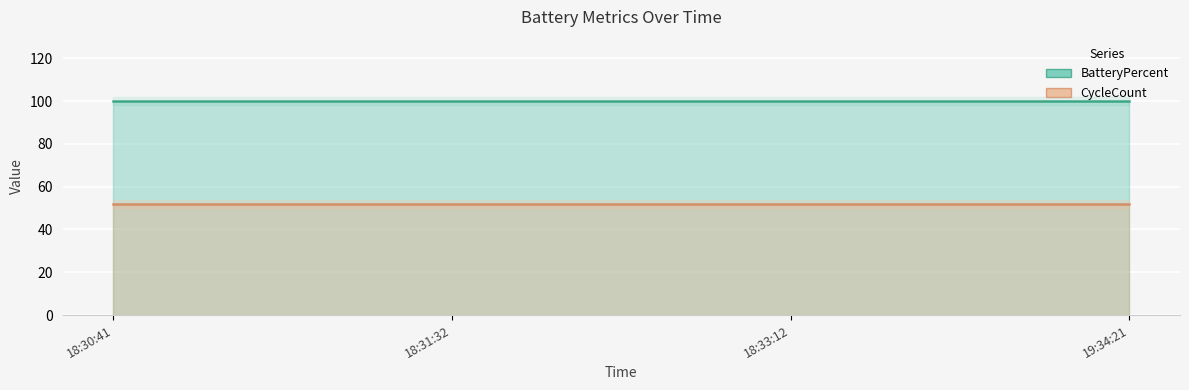

Reading left to right, list all the values displayed in this chart.

BatteryPercent: 18:30:41=100	18:31:32=100	18:33:12=100	19:34:21=100
CycleCount: 18:30:41=52	18:31:32=52	18:33:12=52	19:34:21=52